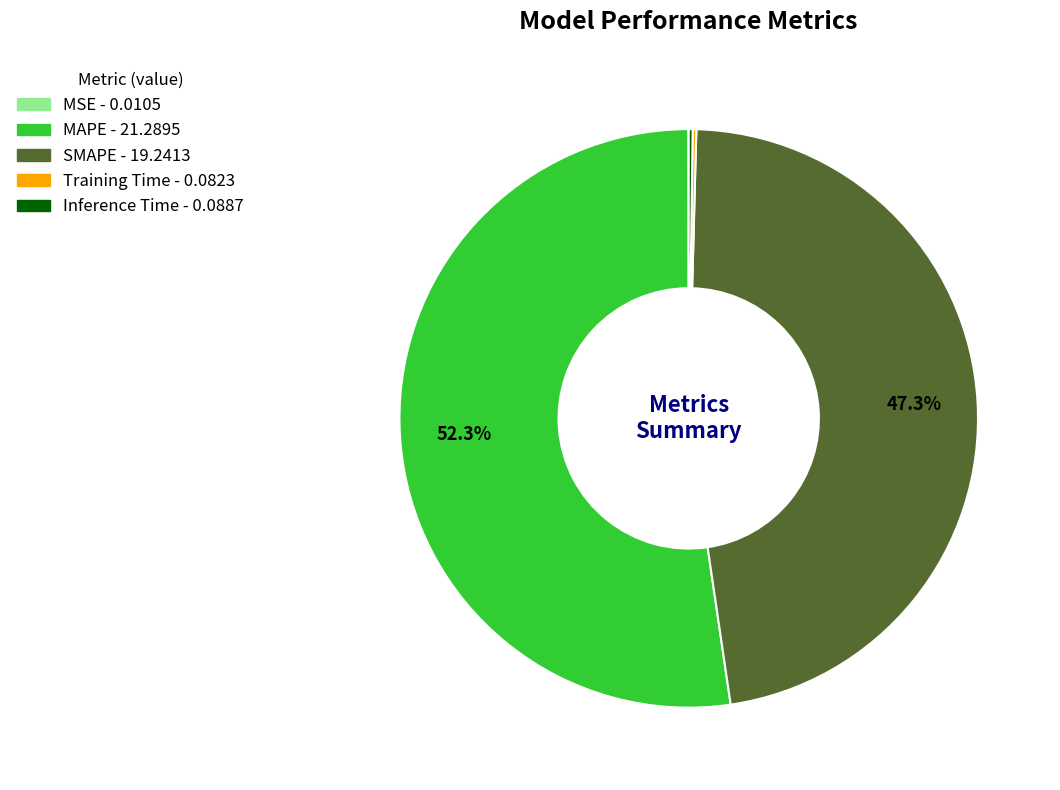

Is there a majority slice in this chart?

Yes